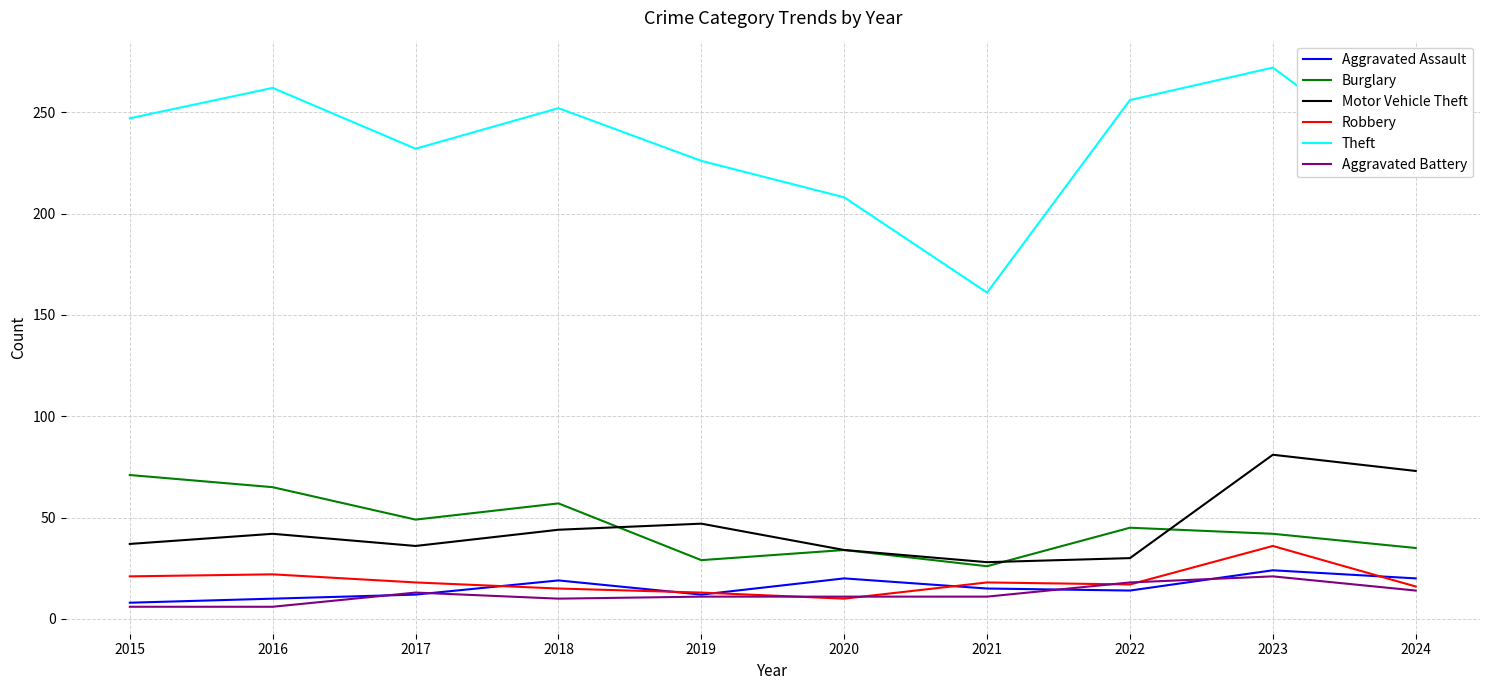

What is the approximate value of Motor Vehicle Theft at 2016?

42